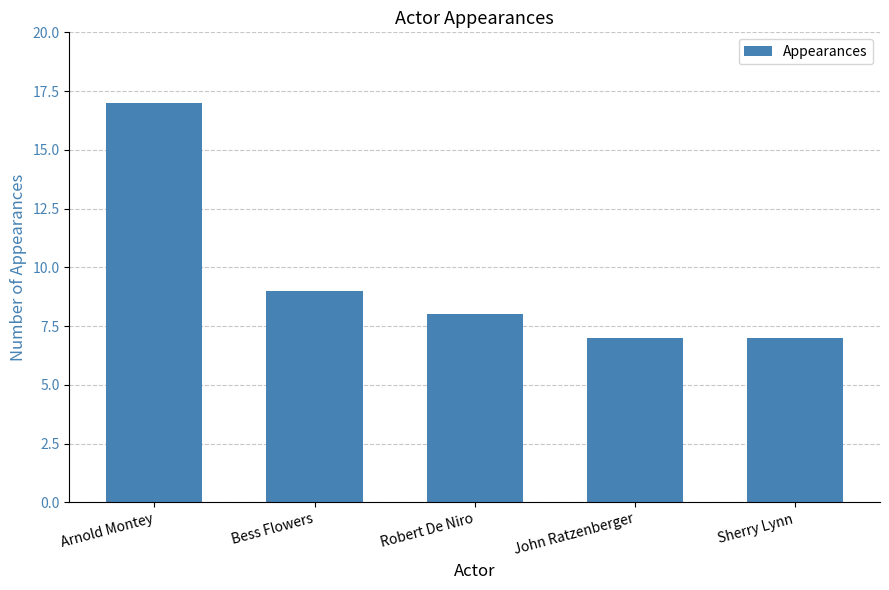

What position from the right is Arnold Montey?

5